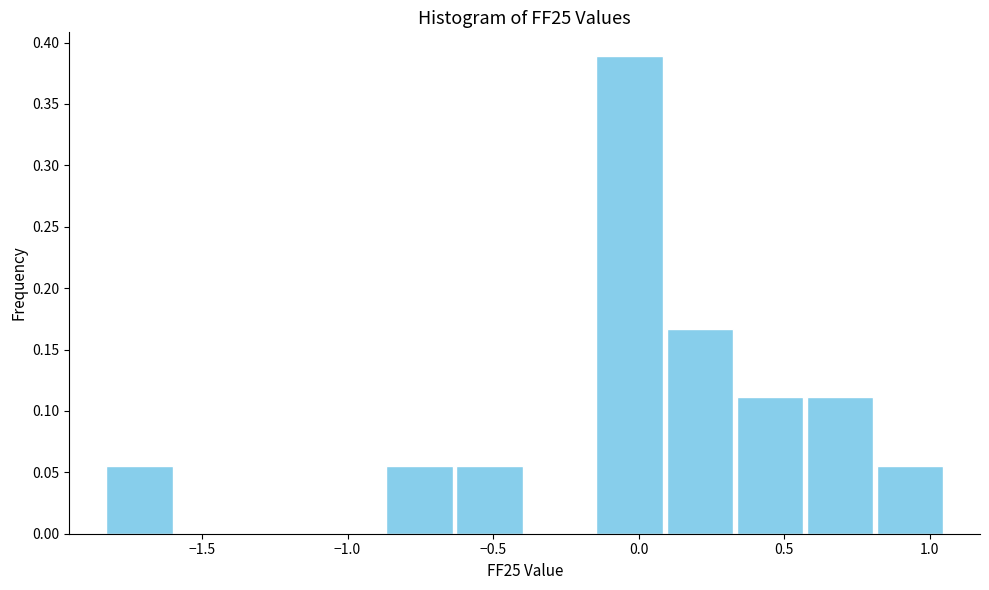

Which range on the x-axis has the tallest bar?

-0.15 to 0.10